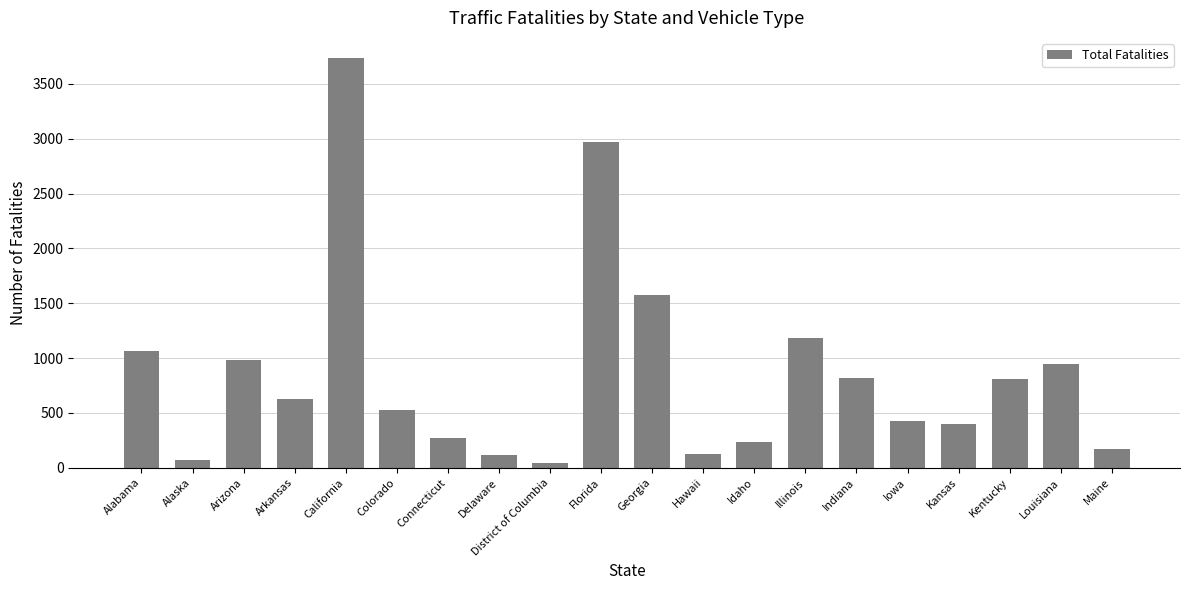

The chart shows a value of 111 at Kansas. True or false?

False